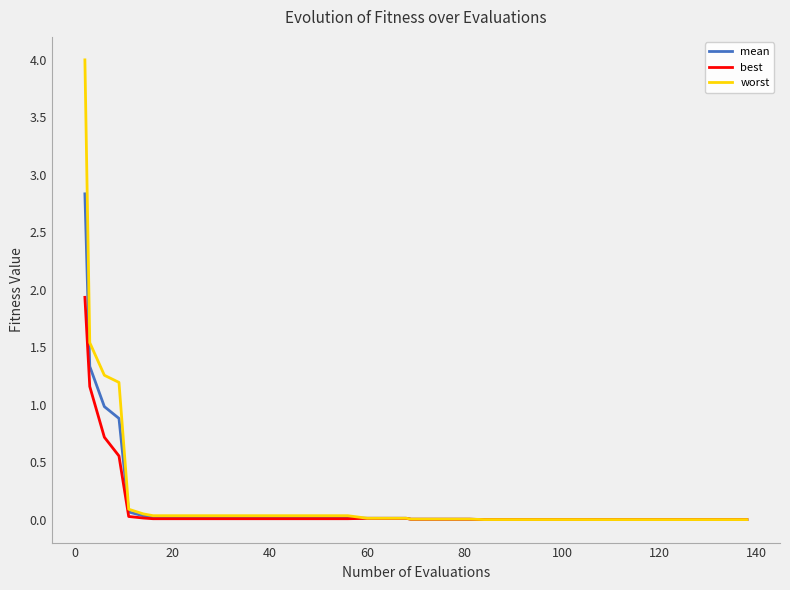

Which series has the largest range (max minus min)?

worst